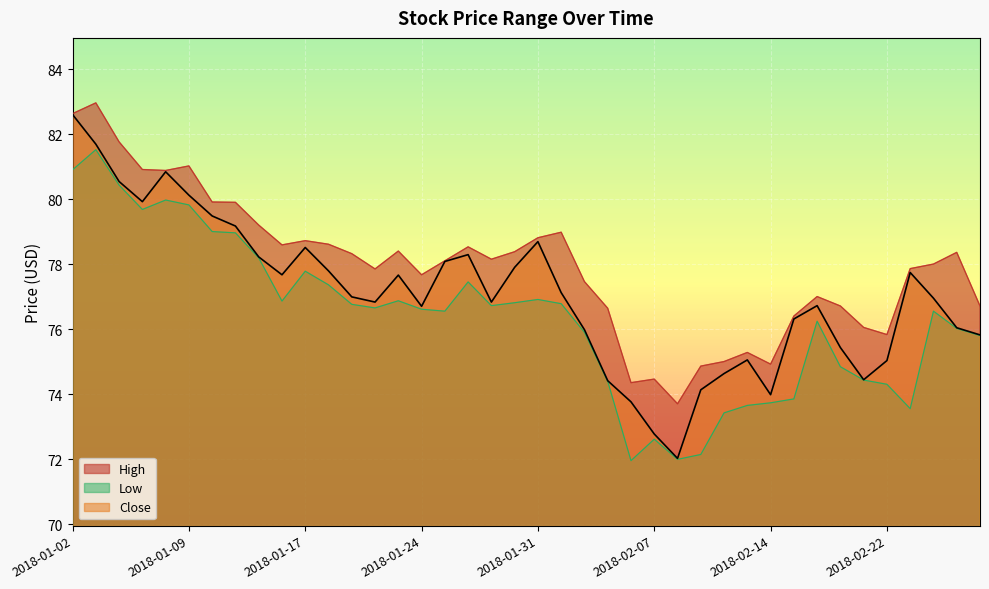

How many values in the Low series exceed 76?

25